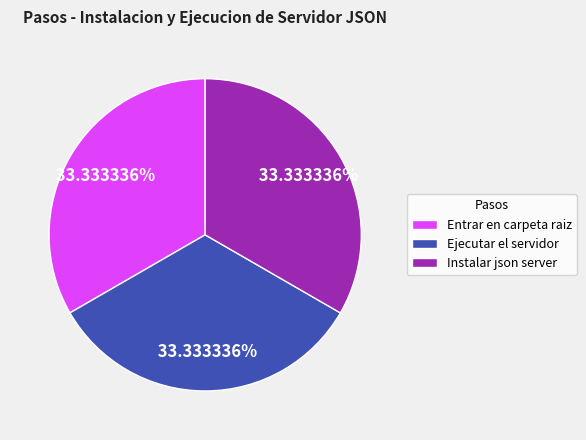

Is it true that Ejecutar el servidor is 44% of the pie?

False